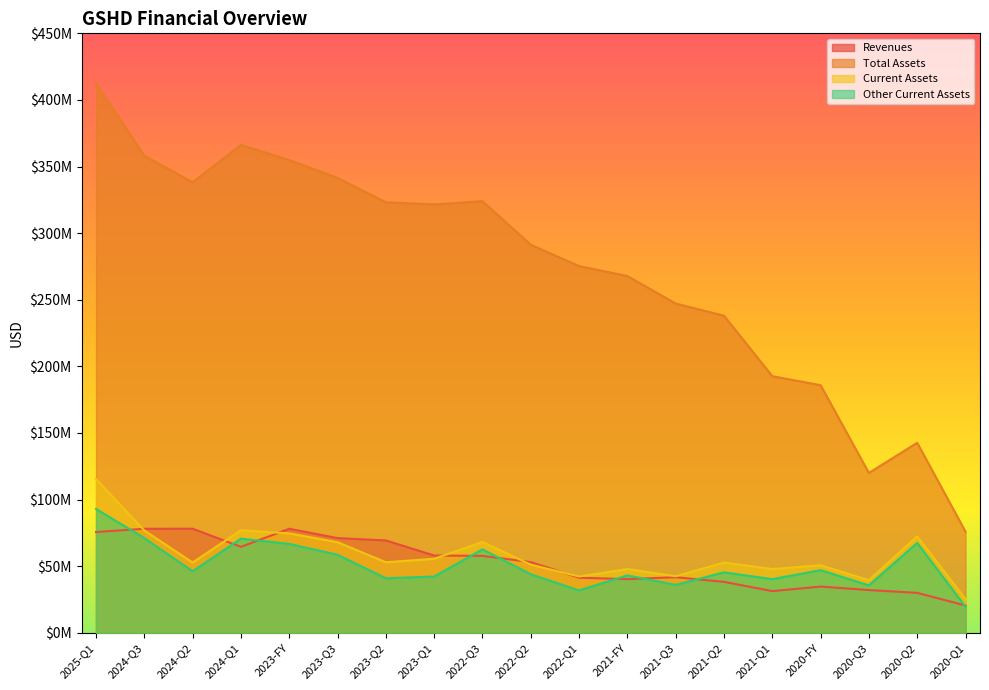

The Total Assets series shows 323988000 at 2022-Q3. True or false?

True